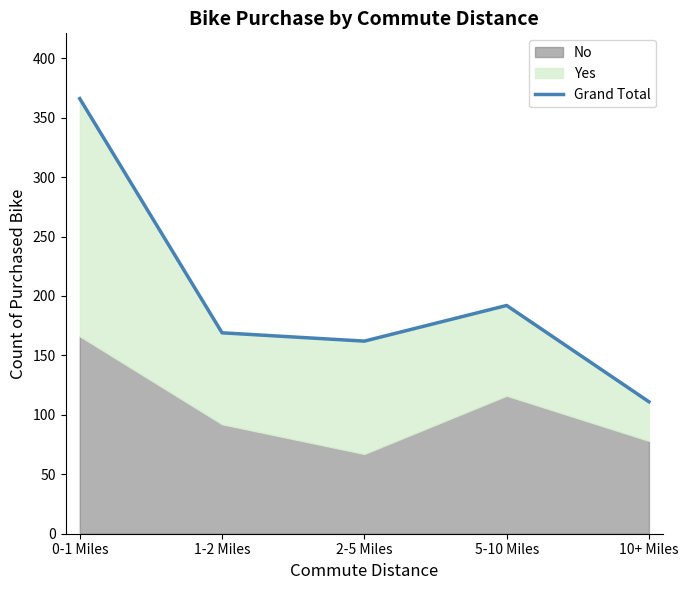

What is the smallest value displayed?

111